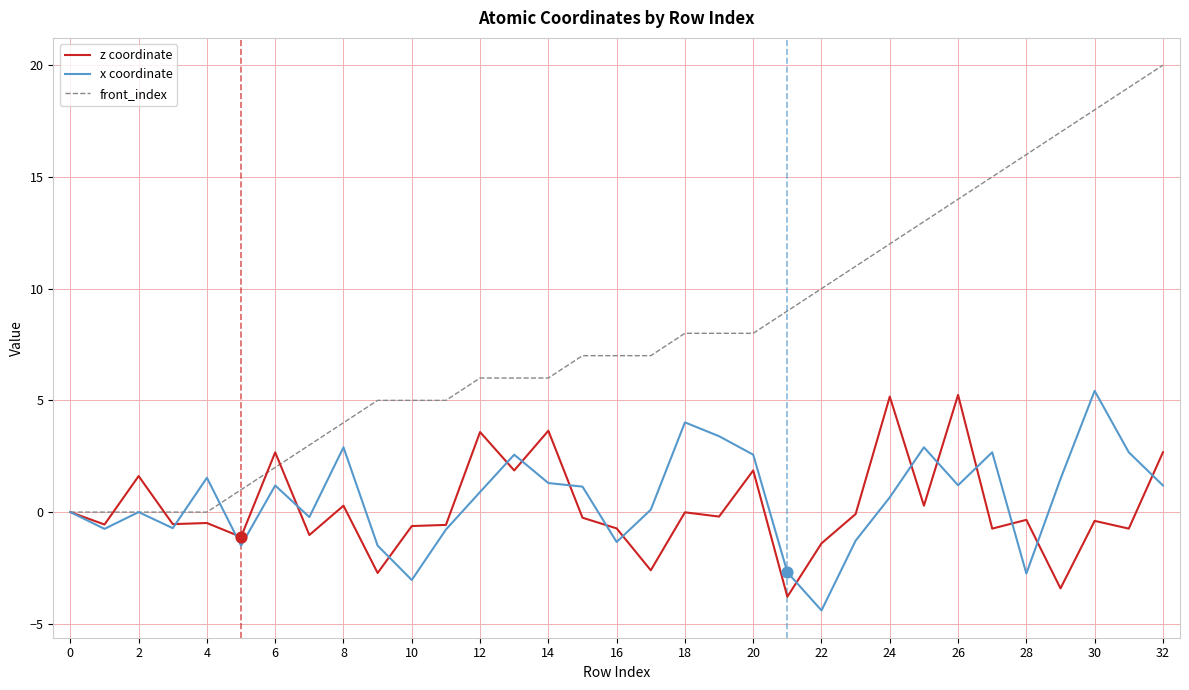

Which series has the largest range (max minus min)?

front_index